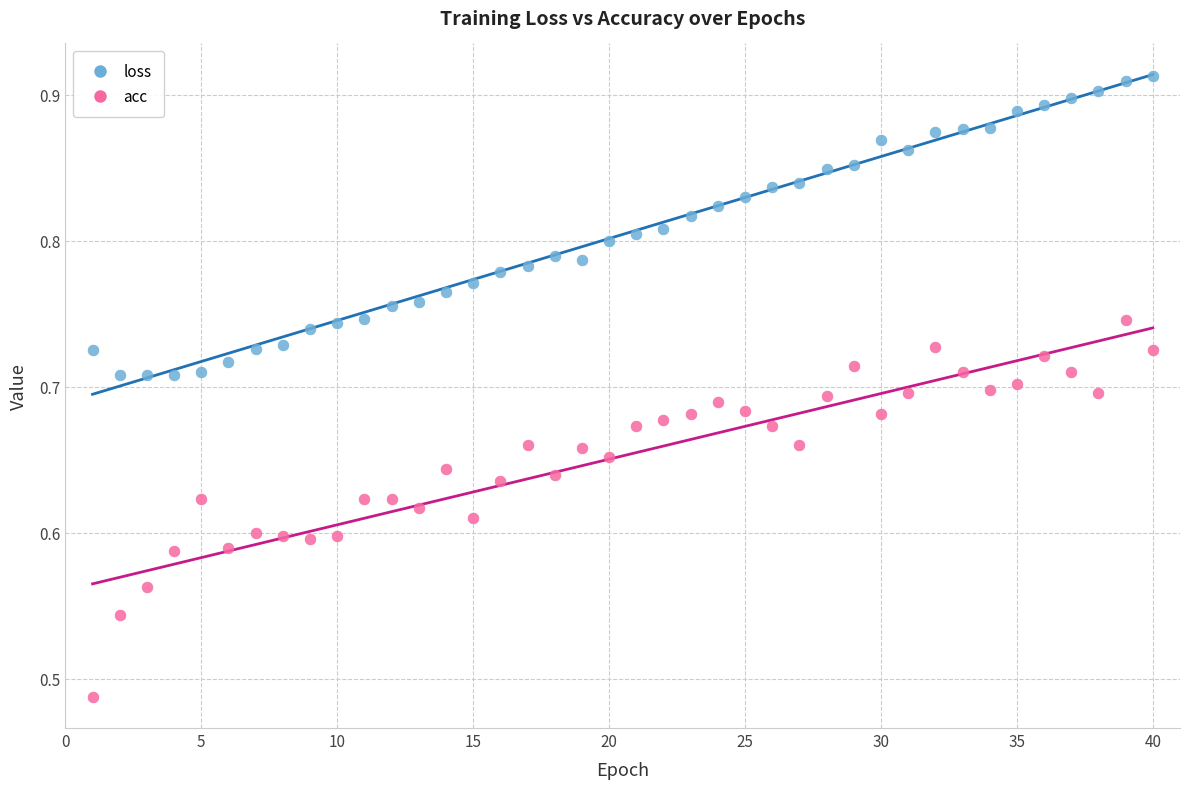

What is the X range (max minus min) for the scatter plot?

39.0